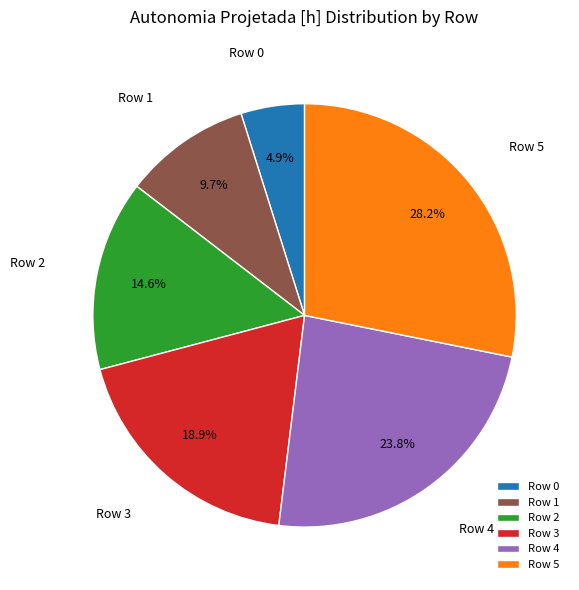

How many segments does this pie chart have?

6